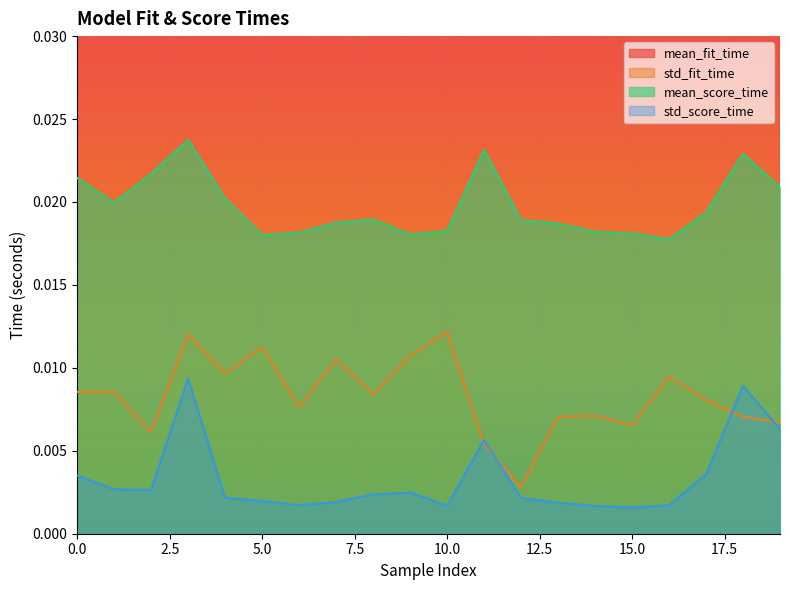

Rank the series by their maximum value, from lowest to highest.

std_score_time, std_fit_time, mean_score_time, mean_fit_time